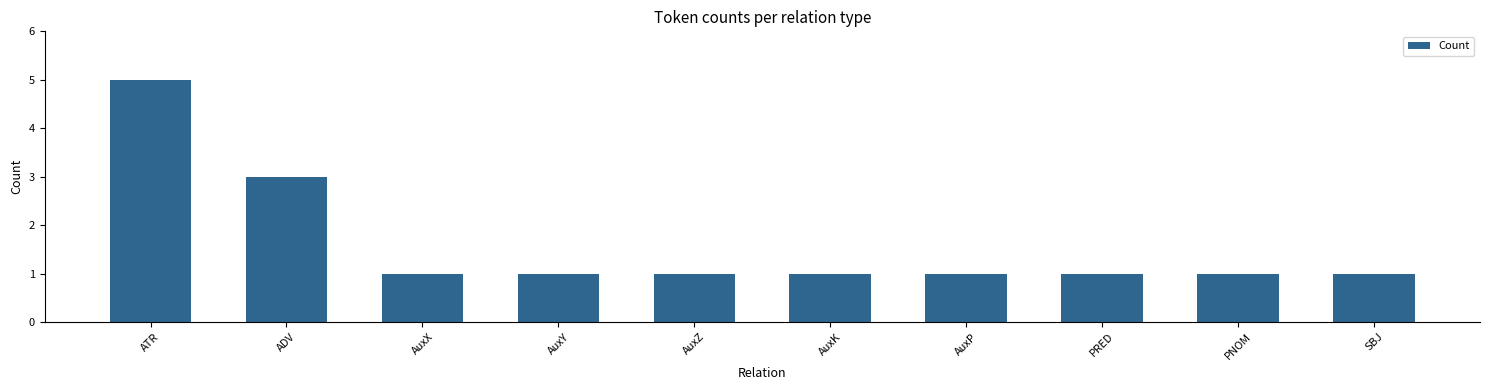

How many distinct data groups are displayed?

1